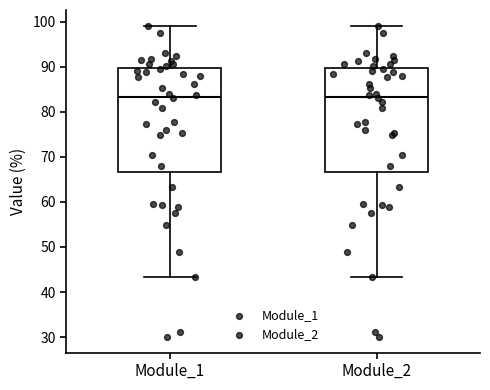

Where does the lower whisker of the box for Module_1 end on the y-axis? The values are not printed on the chart, so give them approximately, as read against the axis.

43